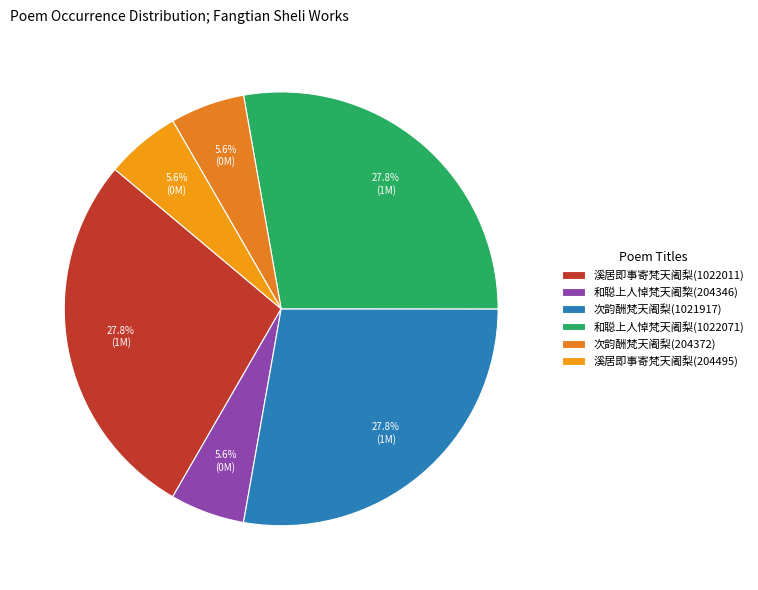

Does any single category account for the majority?

No